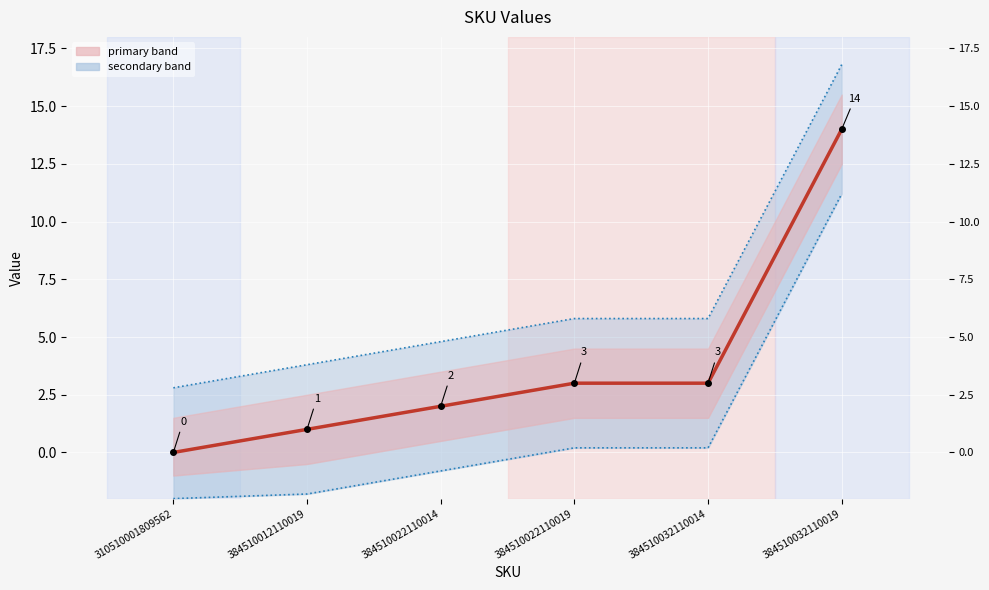

Approximately how many times larger is the value at 384510022110019 compared to 384510032110014?

1.0